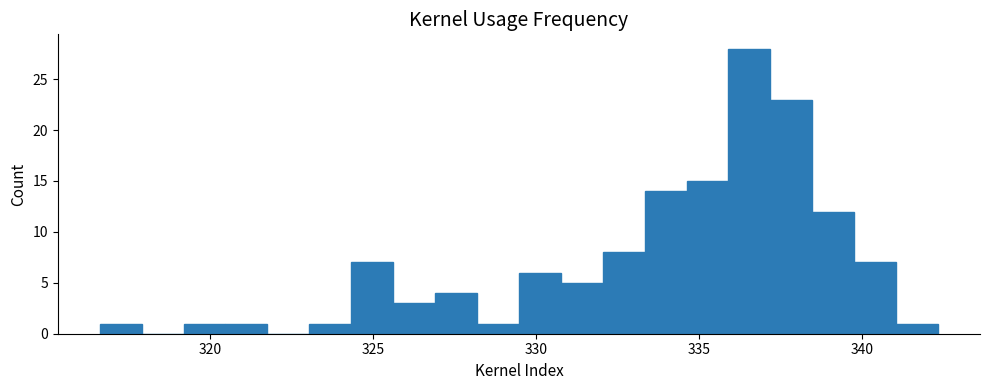

Around what value on the x-axis is the tallest bar? Give the approximate position of its centre, as read against the axis.

336.5